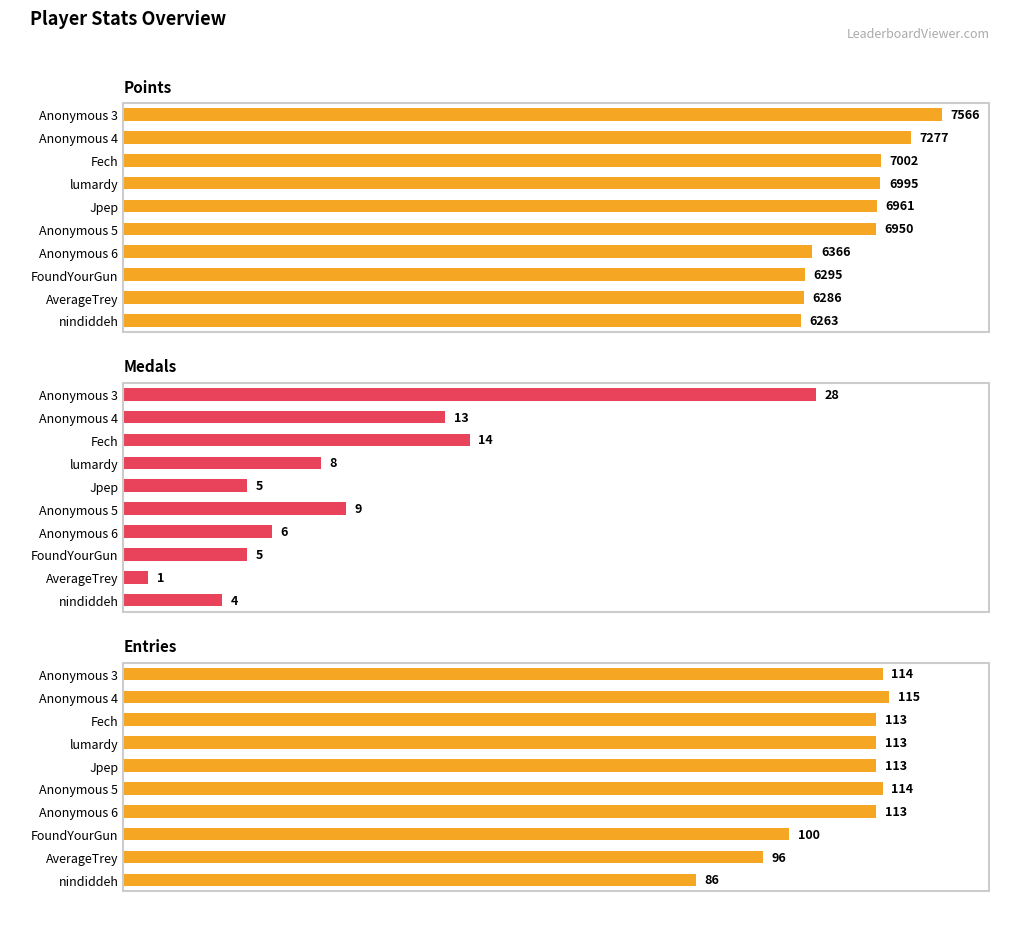

What is the highest value of the Medals series?

28